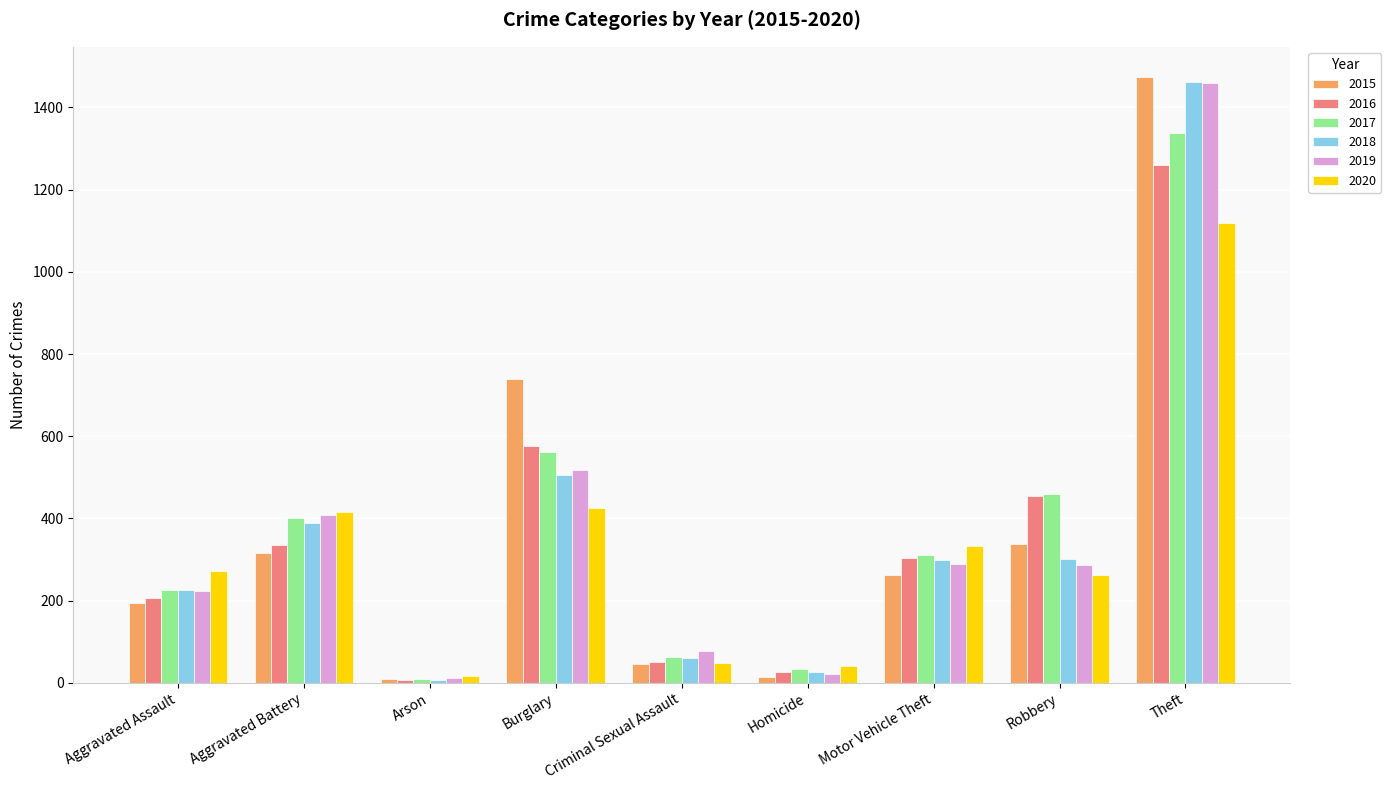

How many groups of bars are there?

9